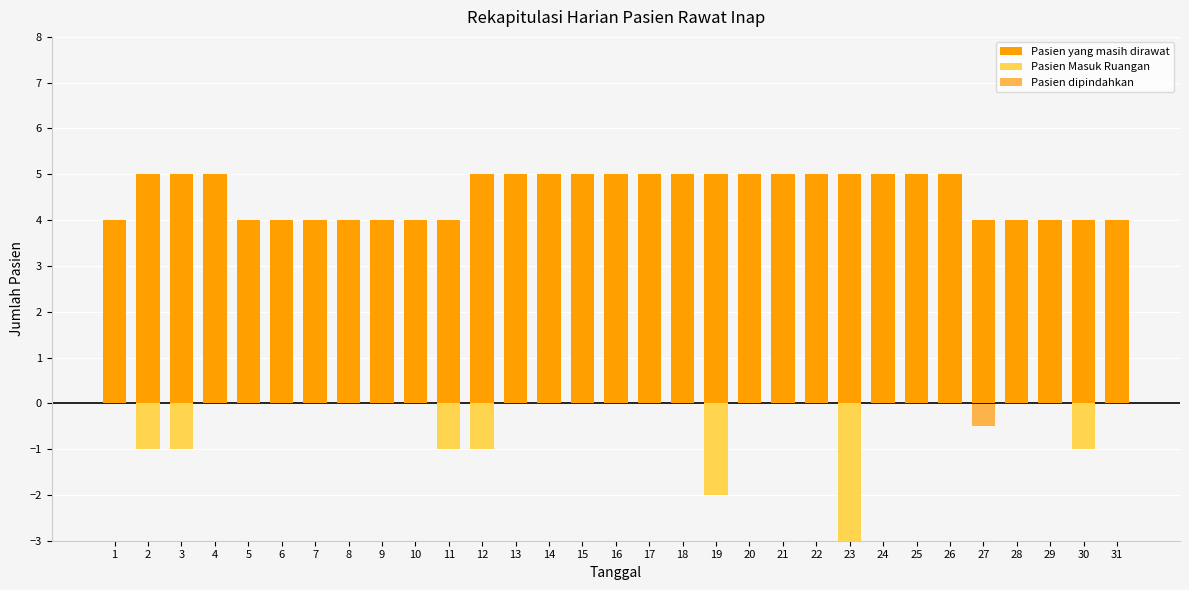

The value of Pasien dipindahkan at 30 is 0.8. True or false?

False